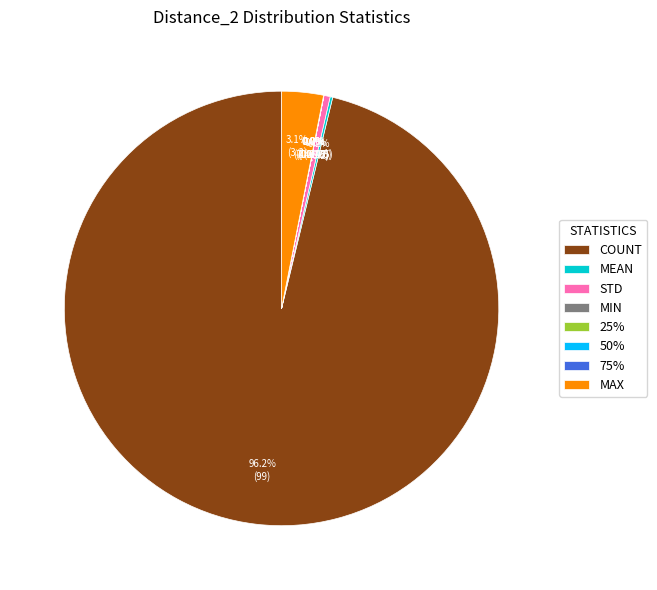

What is the total percentage of MAX and COUNT?

99.3%